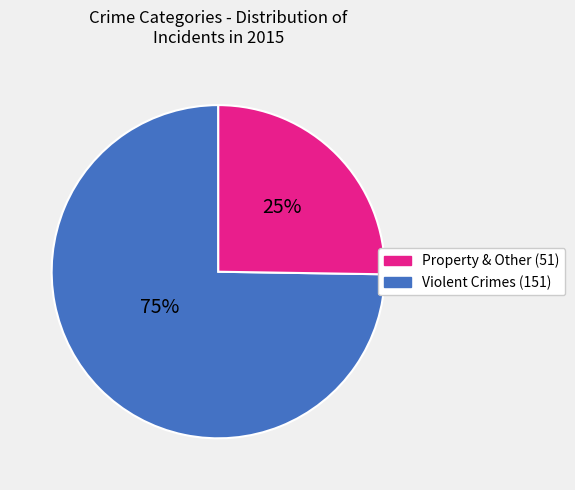

Is there any slice that represents more than half of the pie?

Yes